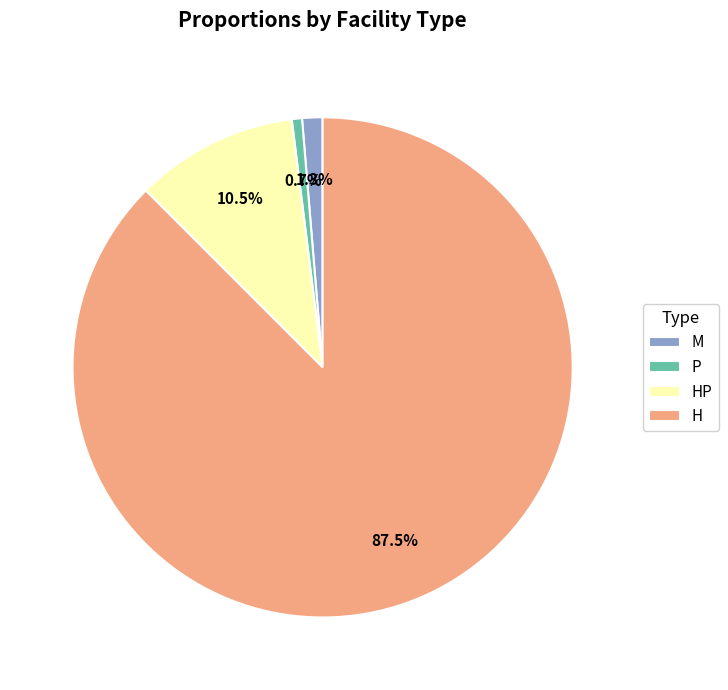

How many segments does this pie chart have?

4